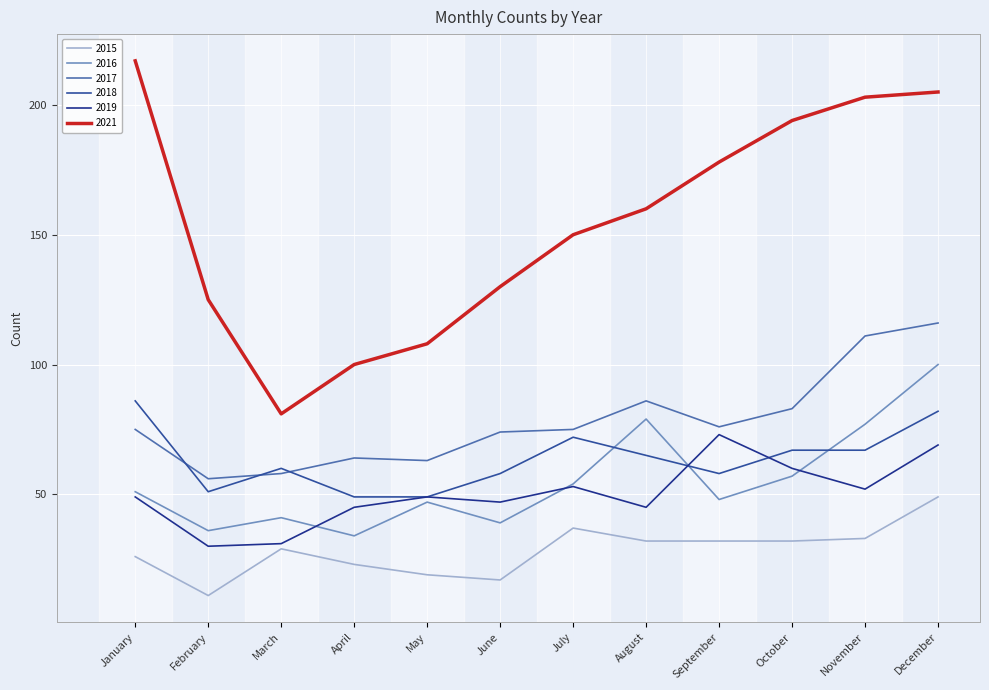

At which category does the chart reach its minimum across all series?

February